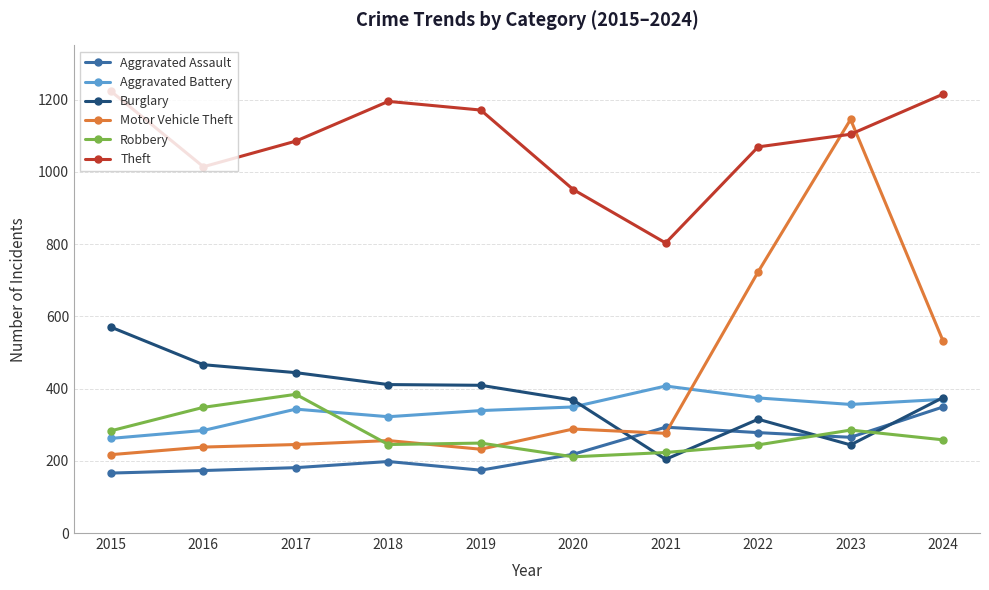

True or false: Aggravated Battery has a value of 374 at 2022.

True